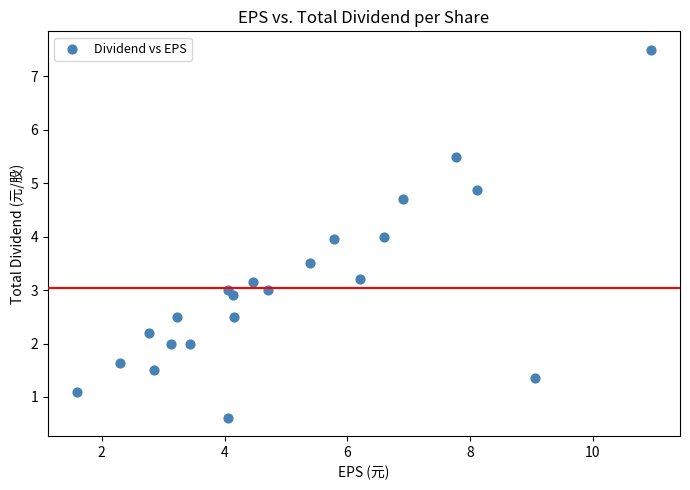

What is the range of X values (max minus min)?

9.4